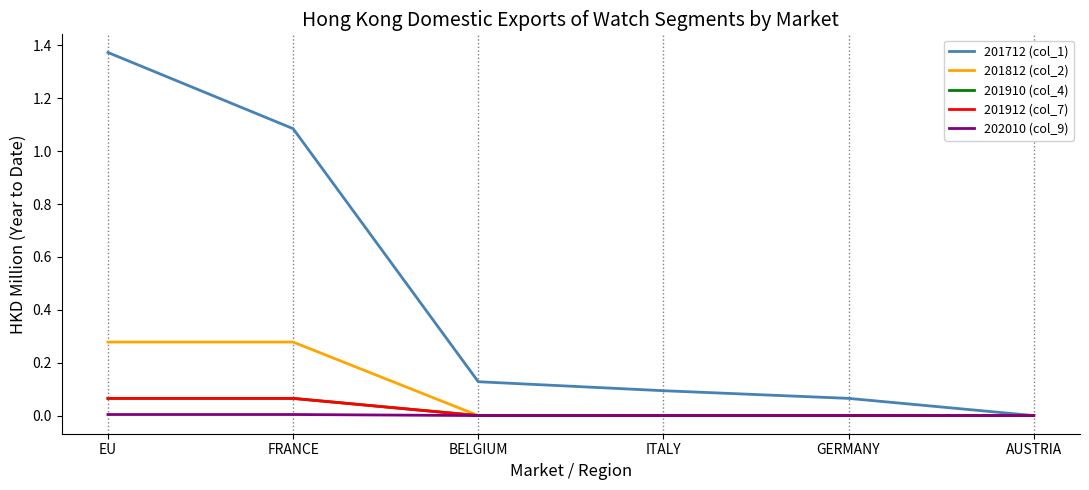

Does the chart have visible grid lines?

No